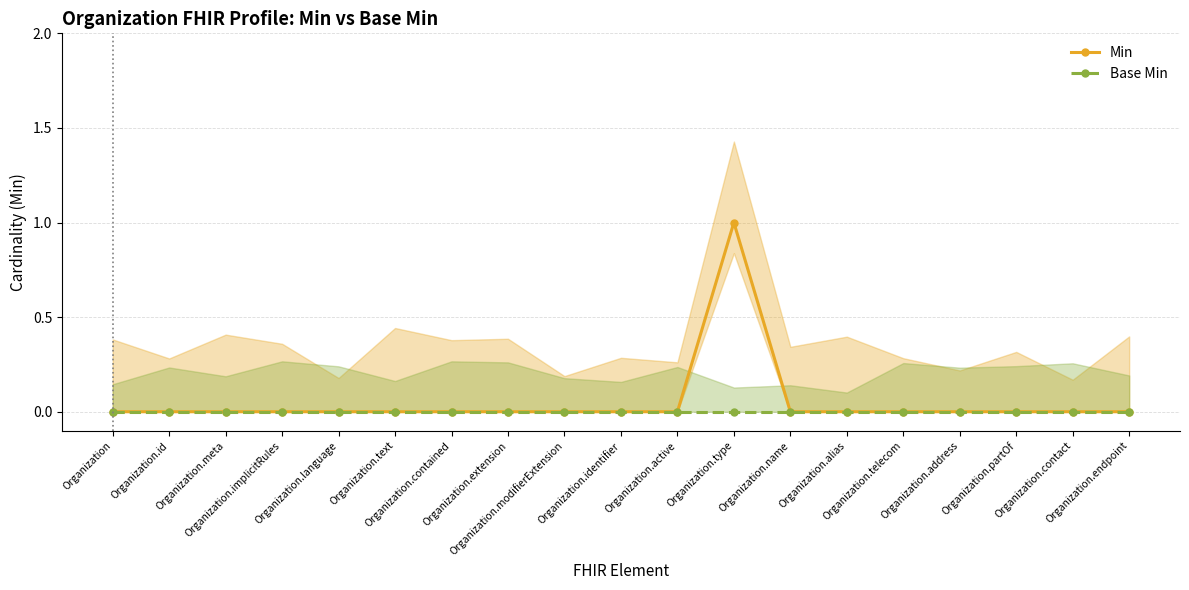

Reading left to right, transcribe all the data shown in this chart.

Min: Organization=0	Organization.id=0	Organization.meta=0	Organization.implicitRules=0	Organization.language=0	Organization.text=0	Organization.contained=0	Organization.extension=0	Organization.modifierExtension=0	Organization.identifier=0	Organization.active=0	Organization.type=1	Organization.name=0	Organization.alias=0	Organization.telecom=0	Organization.address=0	Organization.partOf=0	Organization.contact=0	Organization.endpoint=0
Base Min: Organization=0	Organization.id=0	Organization.meta=0	Organization.implicitRules=0	Organization.language=0	Organization.text=0	Organization.contained=0	Organization.extension=0	Organization.modifierExtension=0	Organization.identifier=0	Organization.active=0	Organization.type=0	Organization.name=0	Organization.alias=0	Organization.telecom=0	Organization.address=0	Organization.partOf=0	Organization.contact=0	Organization.endpoint=0